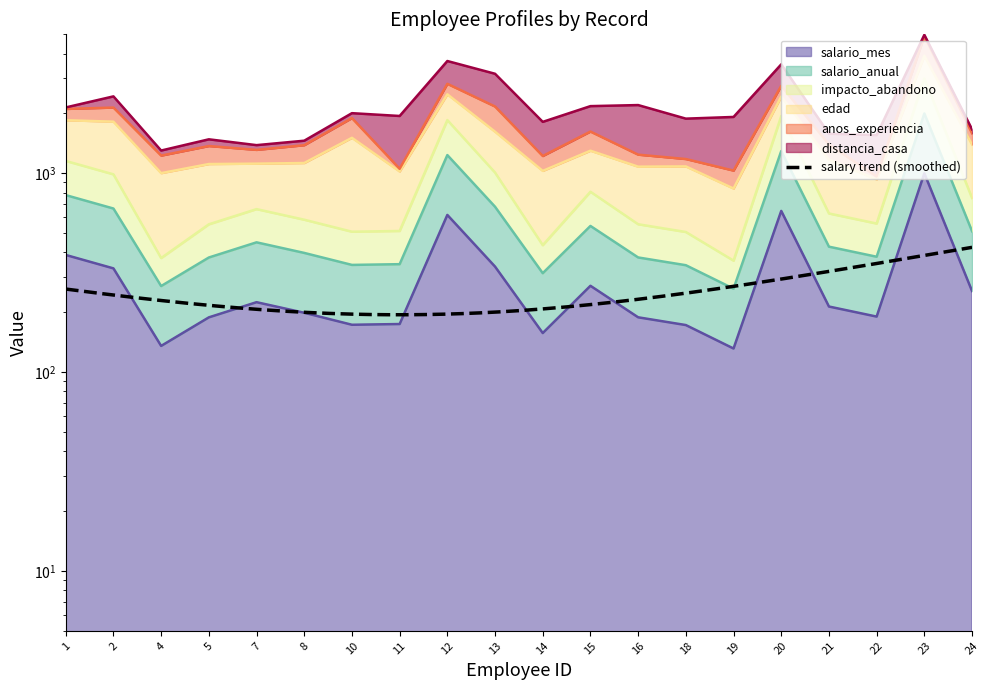

What is the difference between the maximum and minimum values in the impacto_abandono series?

2636.3